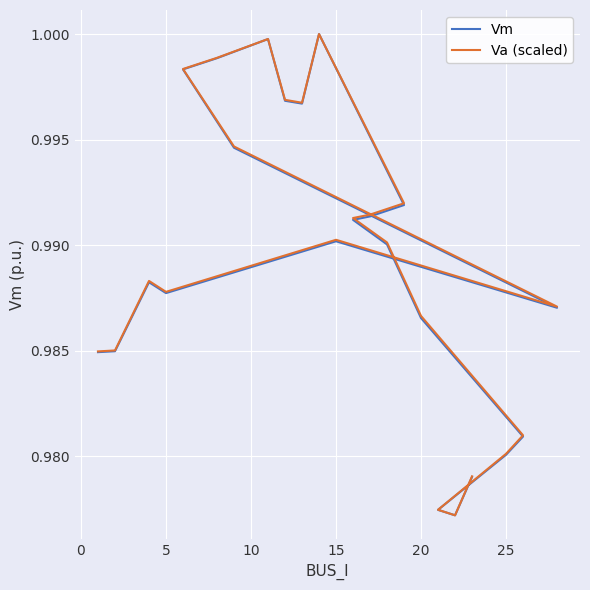

At how many categories does at least one series exceed 0?

23